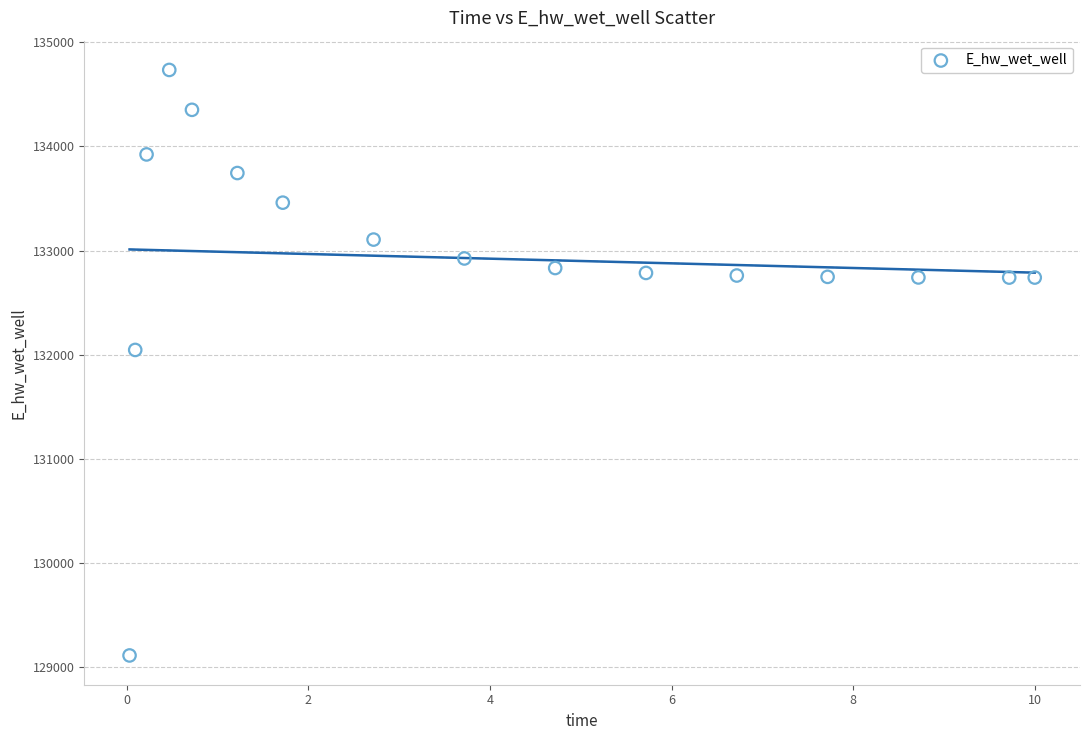

What is the range of X values (max minus min)?

10.0